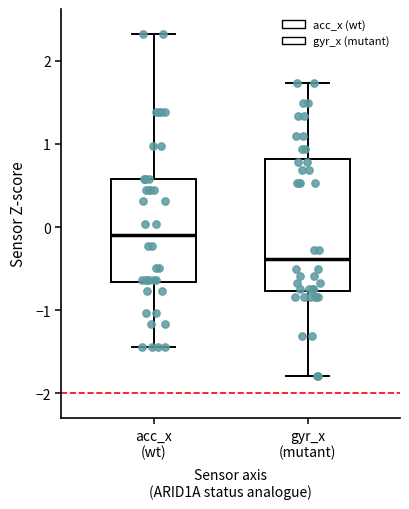

Reading left to right, transcribe this box plot: for each box, give where its median line is, the range the box spans, and where its two whiskers end, as read against the y-axis. The values are not printed on the chart, so give them approximately, as read against the axis.

acc_x (wt): median -0.1, box -0.7 to 0.6, whiskers -1.4 to 2.3
gyr_x (mutant): median -0.4, box -0.8 to 0.8, whiskers -1.8 to 1.7